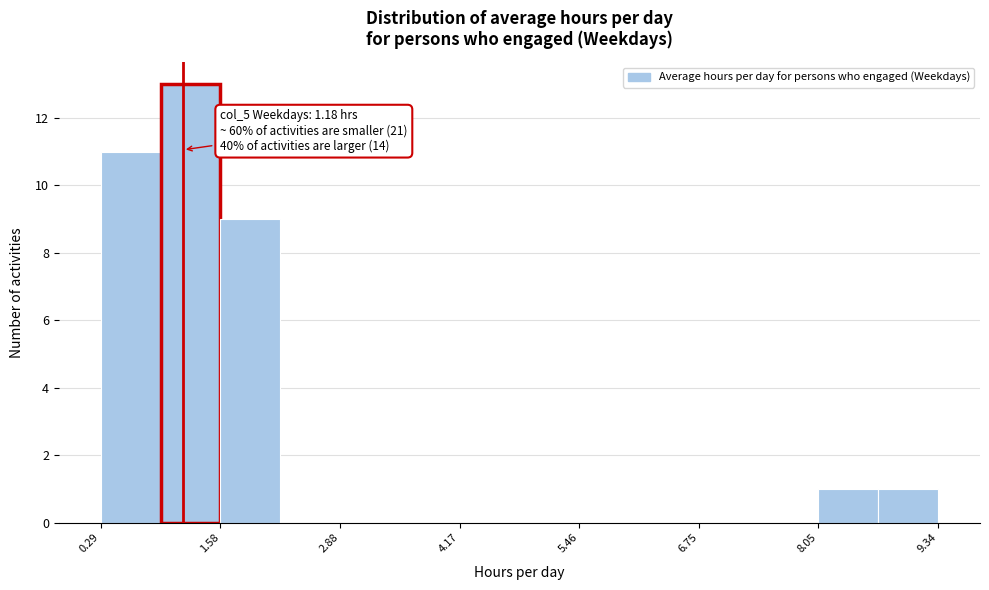

Around what value on the x-axis is the tallest bar? Give the approximate position of its centre, as read against the axis.

1.2